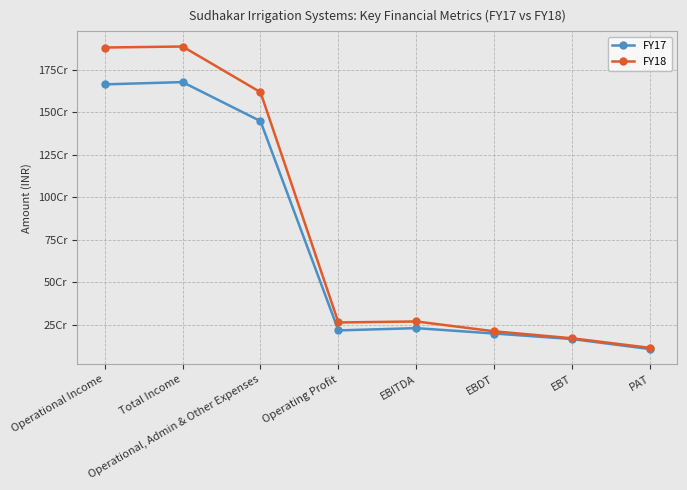

What are all the series names shown in the legend?

FY17, FY18